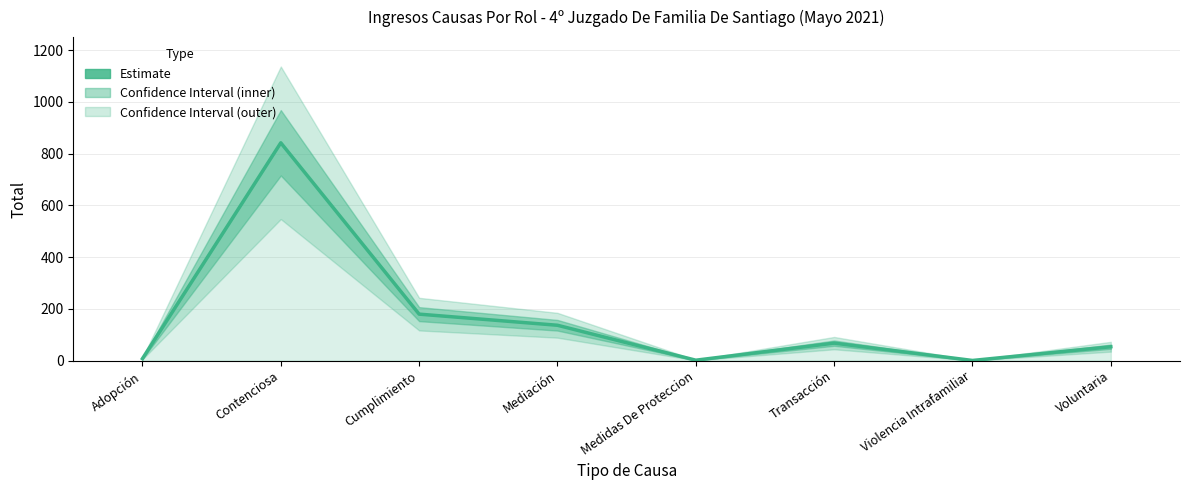

Where is the first local minimum?

Medidas De Proteccion